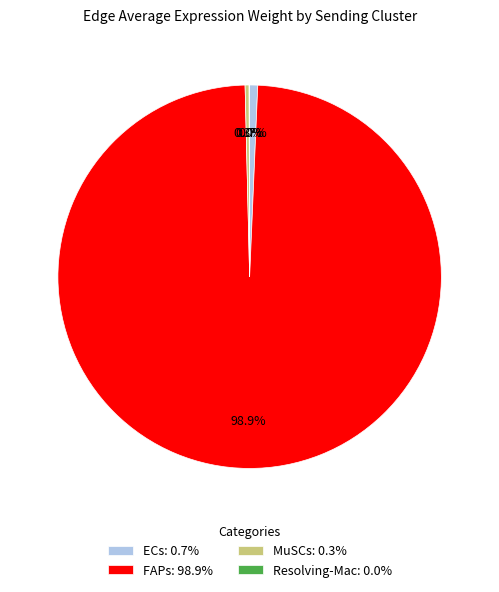

What is the largest slice in the pie chart?

FAPs: 98.9%